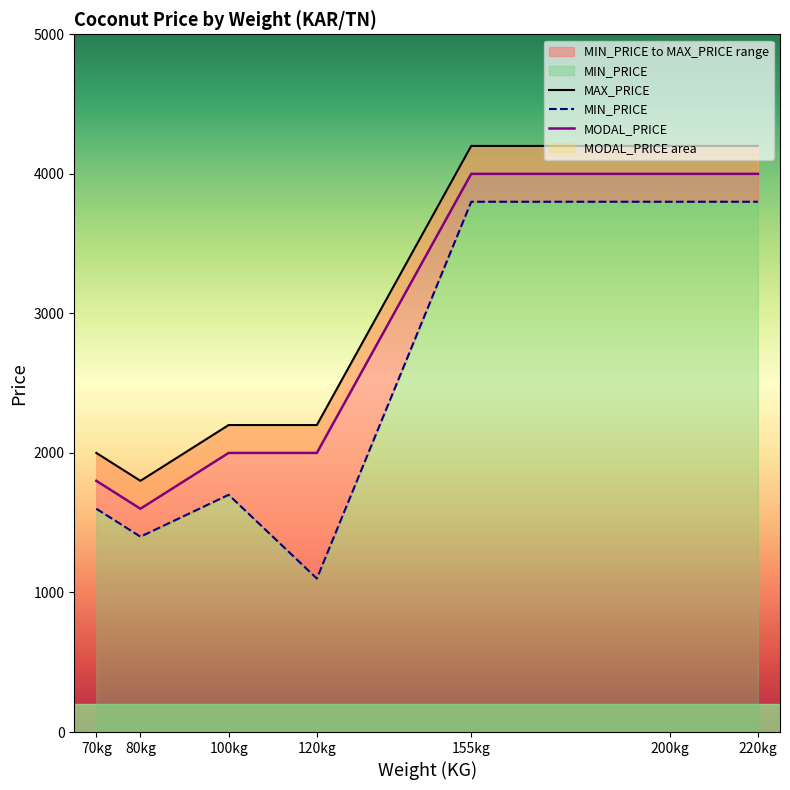

What is the value of the MIN_PRICE point at the 2nd from the left?

1400